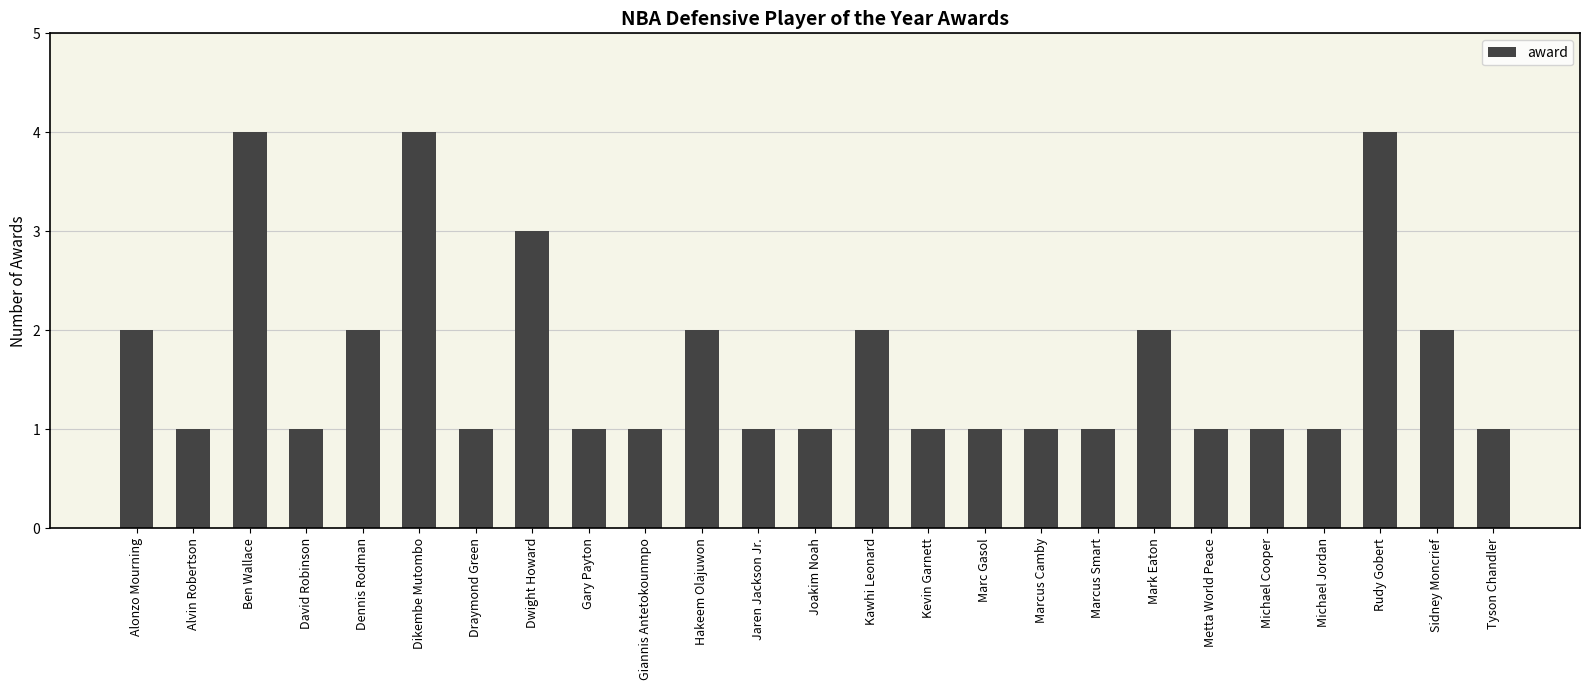

What value does the data have at Dikembe Mutombo?

4